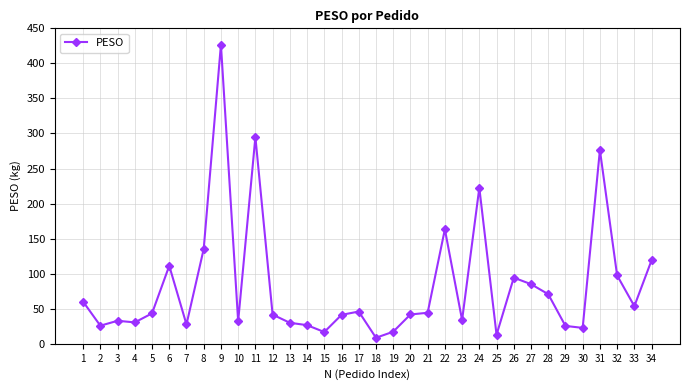

At which label is the value closest to 217?

24